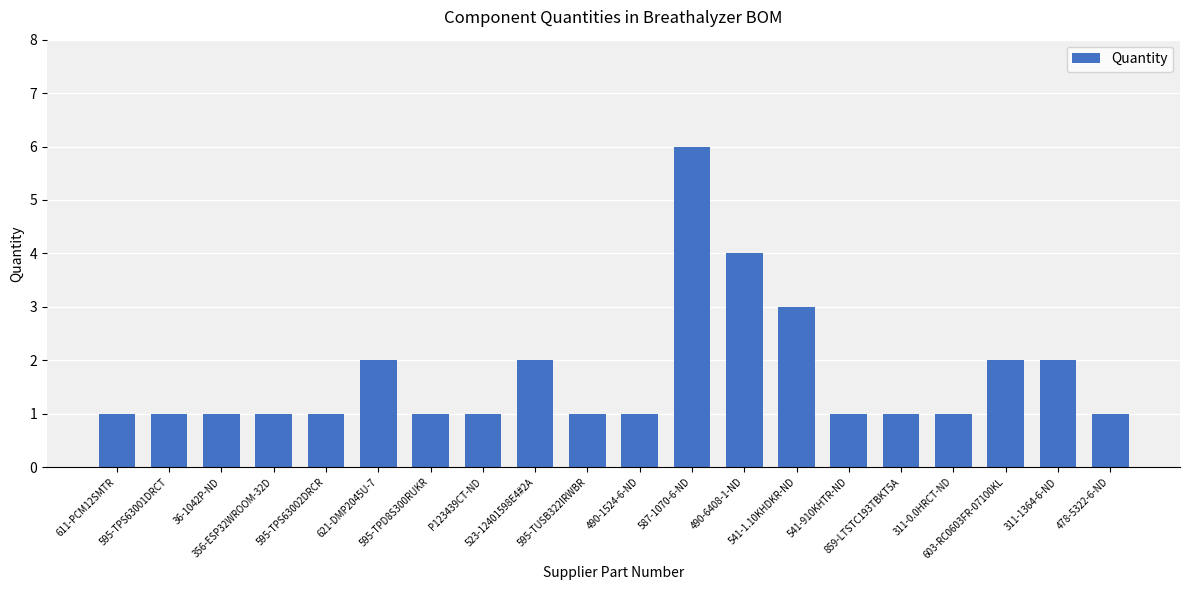

What is the ratio of the value at P123439CT-ND to the value at 595-TPS63002DRCR?

1.0